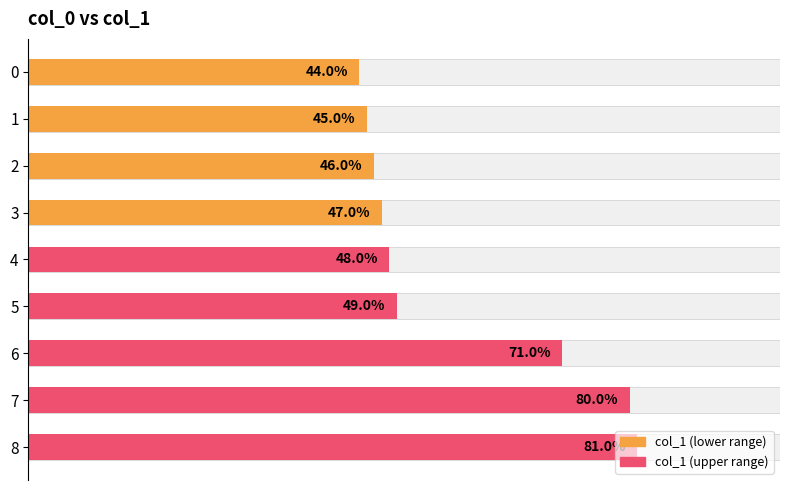

What is the average value?

57